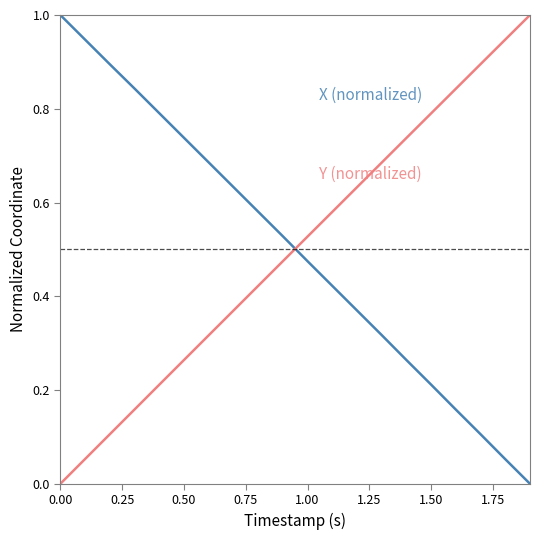

What is the greatest value displayed?

1.0